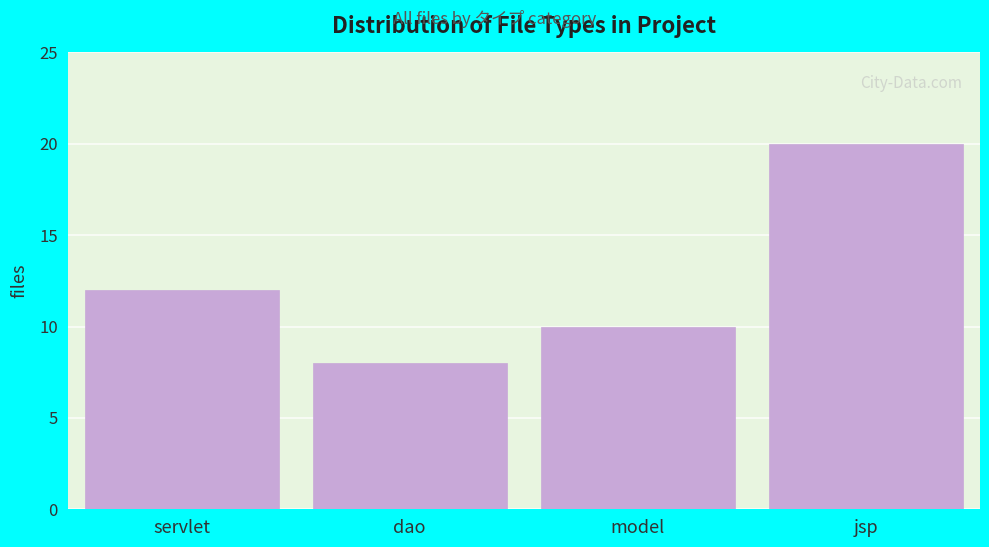

Reading left to right, transcribe all the data shown in this chart.

12	8	10	20